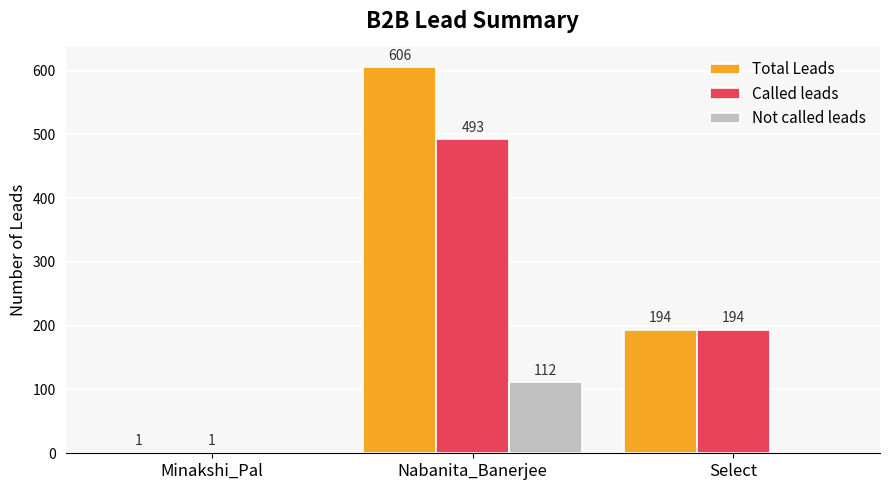

Is it true that Total Leads equals 1 at Minakshi_Pal?

True